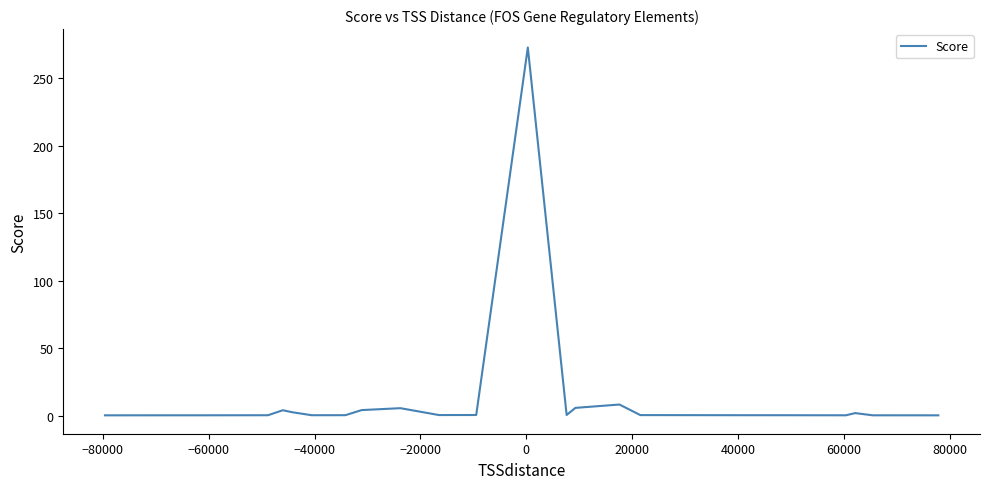

What is the sum of all values?

313.4